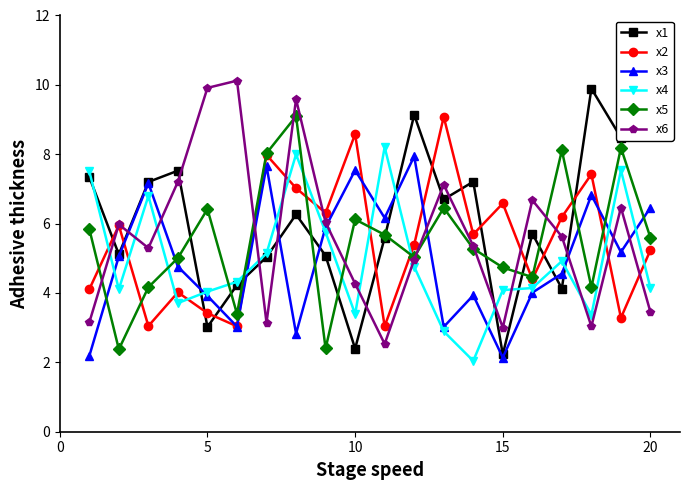

True or false: x3 has more than 1 points higher than both neighbors.

True